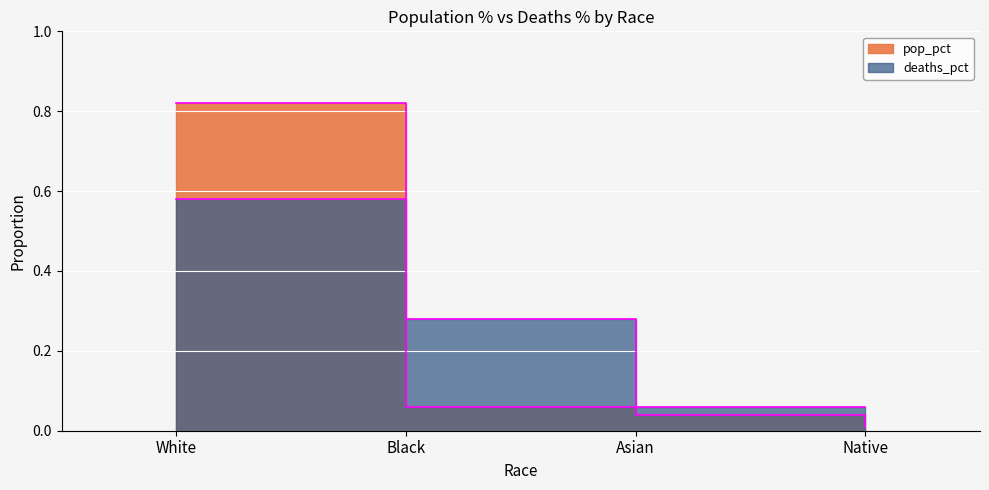

True or false: pop_pct and deaths_pct intersect in this chart.

True